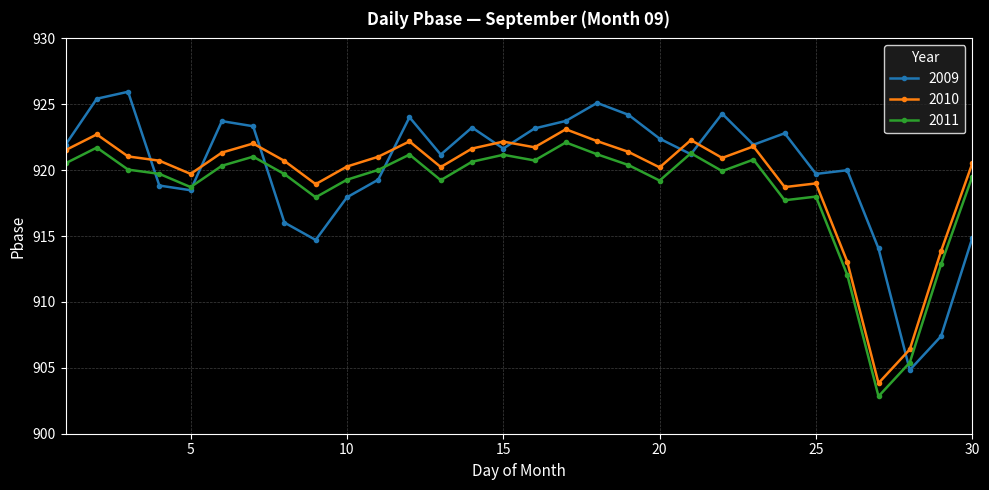

How many series are shown in this chart?

3